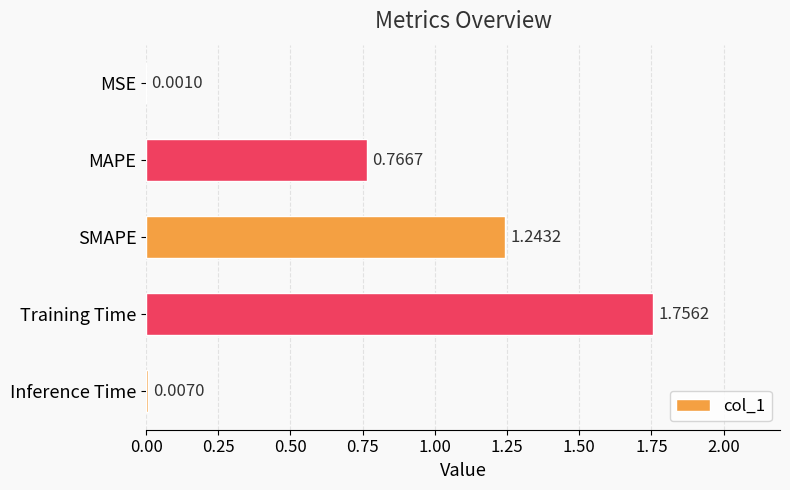

What is the ratio of the value at SMAPE to the value at Training Time?

0.7